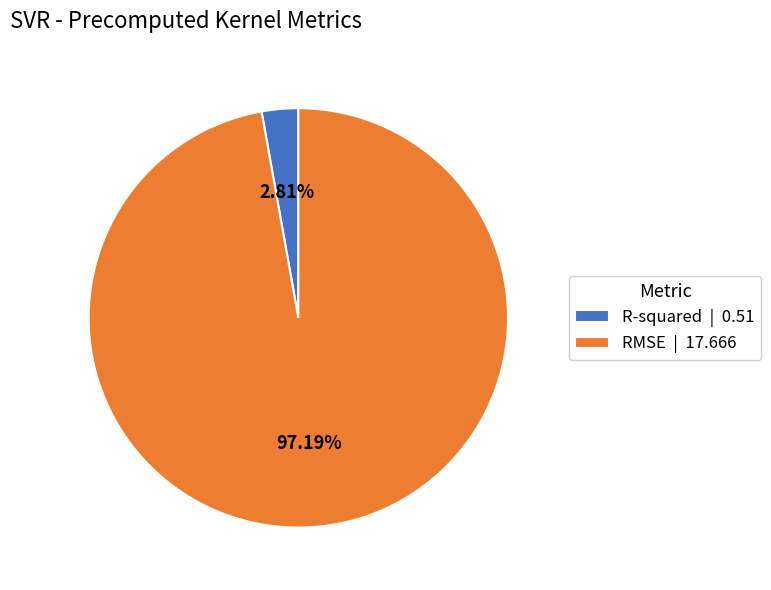

Which slice is the smallest?

R-squared